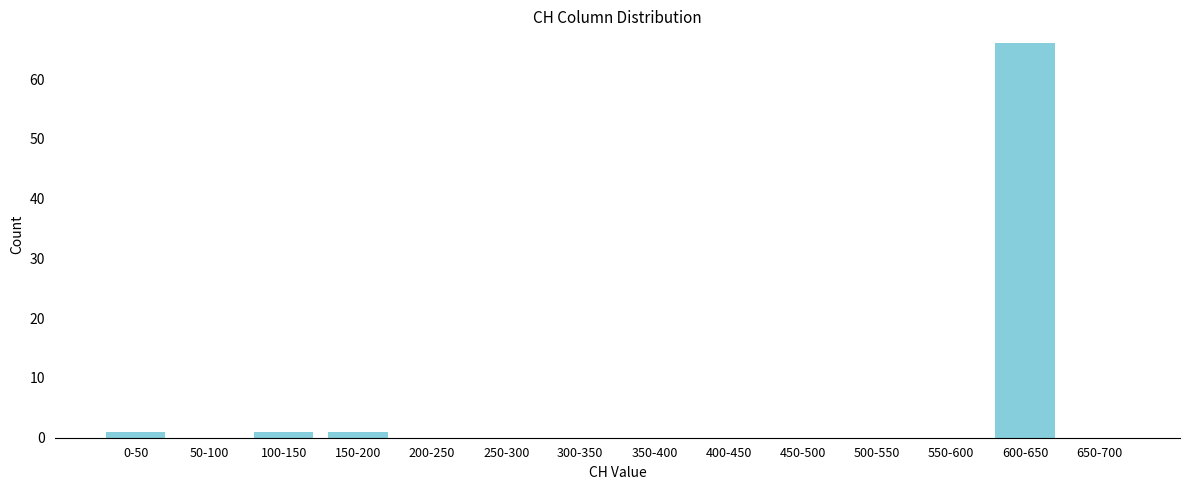

Reading left to right, extract all data points from this chart.

0-50=1	50-100=0	100-150=1	150-200=1	200-250=0	250-300=0	300-350=0	350-400=0	400-450=0	450-500=0	500-550=0	550-600=0	600-650=66	650-700=0